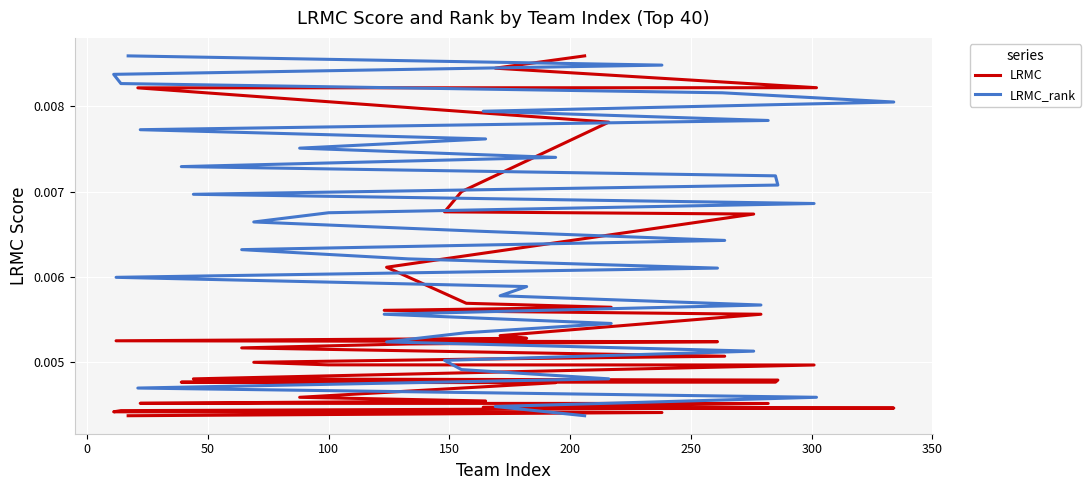

How many lines are shown in the chart?

2